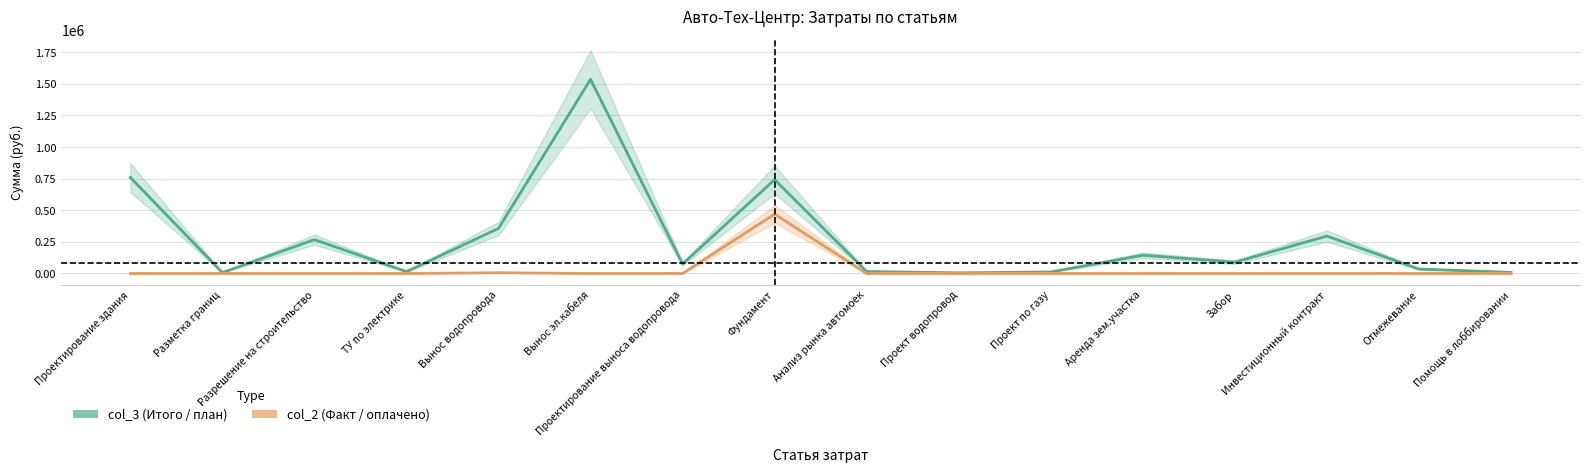

True or false: col_3 (Итого) and col_2 (Факт) cross at least once.

False